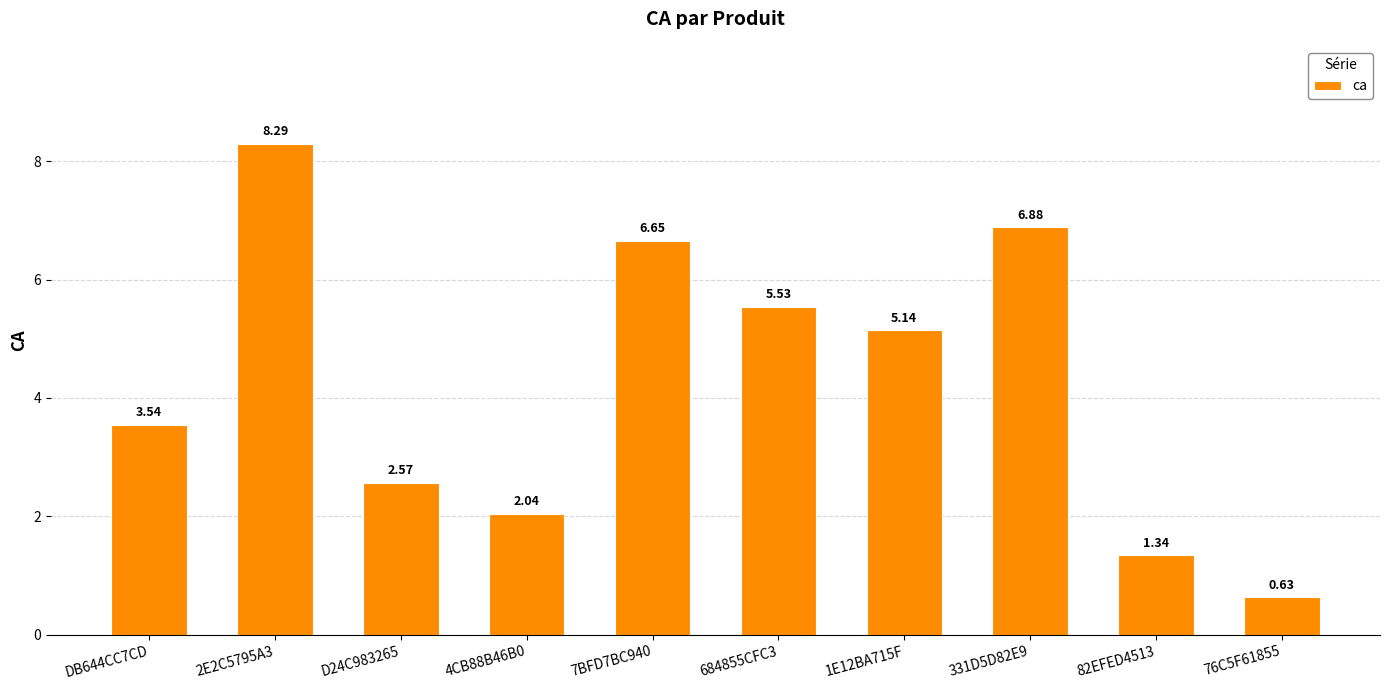

Where is the data nearest to the value 4?

DB644CC7CD